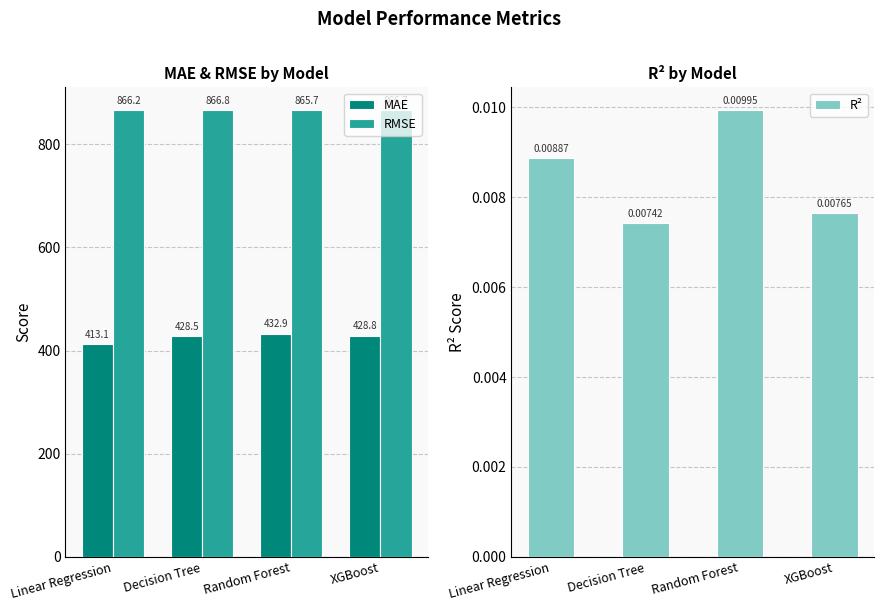

List the labels in order of R² value, largest first.

Random Forest, Linear Regression, XGBoost, Decision Tree